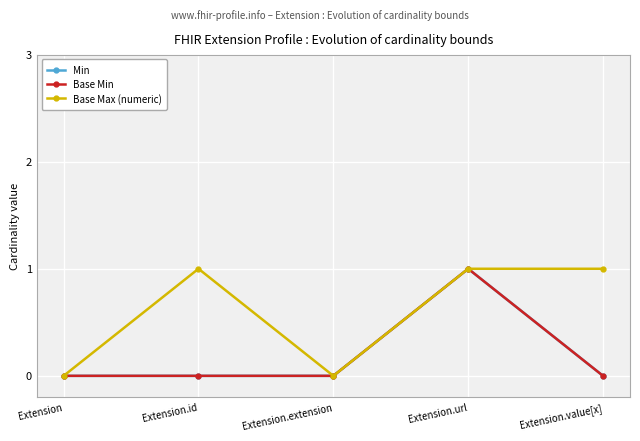

True or false: Base Min has a value of -1 at Extension.

False